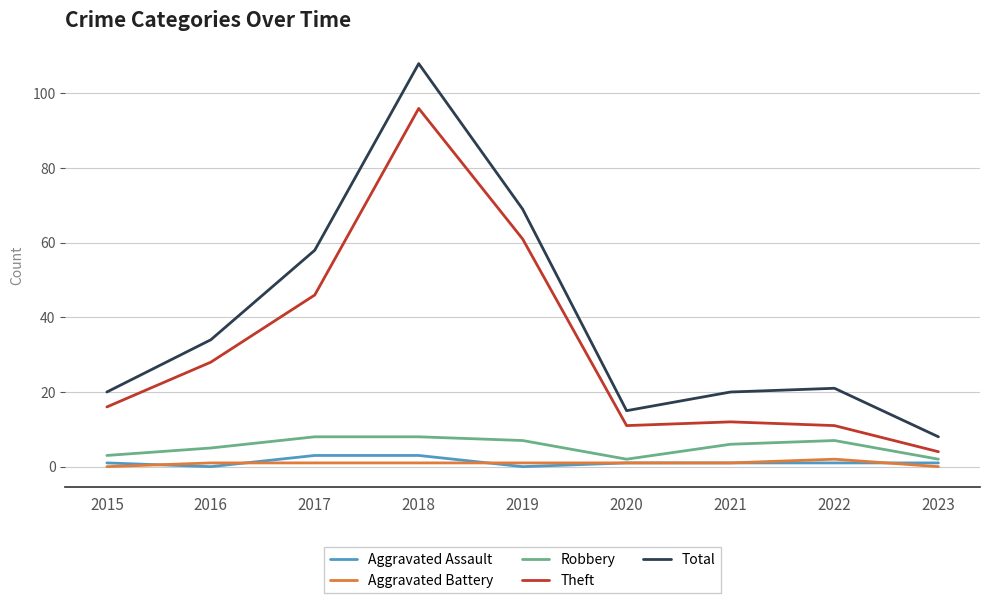

Reading left to right, what are all the values shown in this chart?

Aggravated Assault: 2015=1	2016=0	2017=3	2018=3	2019=0	2020=1	2021=1	2022=1	2023=1
Aggravated Battery: 2015=0	2016=1	2017=1	2018=1	2019=1	2020=1	2021=1	2022=2	2023=0
Robbery: 2015=3	2016=5	2017=8	2018=8	2019=7	2020=2	2021=6	2022=7	2023=2
Theft: 2015=16	2016=28	2017=46	2018=96	2019=61	2020=11	2021=12	2022=11	2023=4
Total: 2015=20	2016=34	2017=58	2018=108	2019=69	2020=15	2021=20	2022=21	2023=8